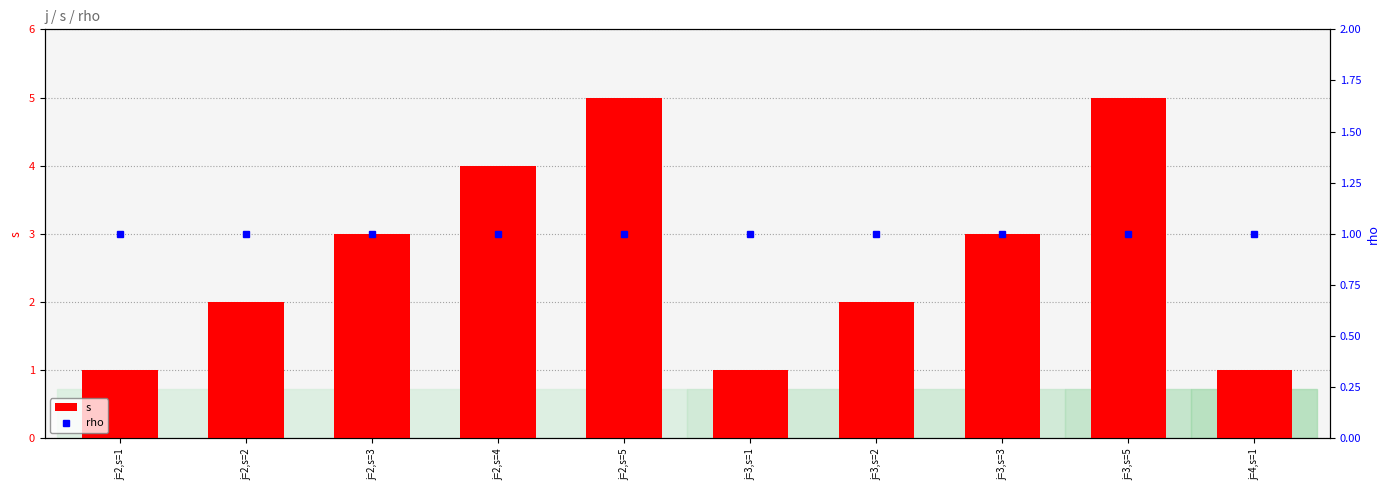

Rank the series at j=3,s=5 from highest to lowest value.

s, rho